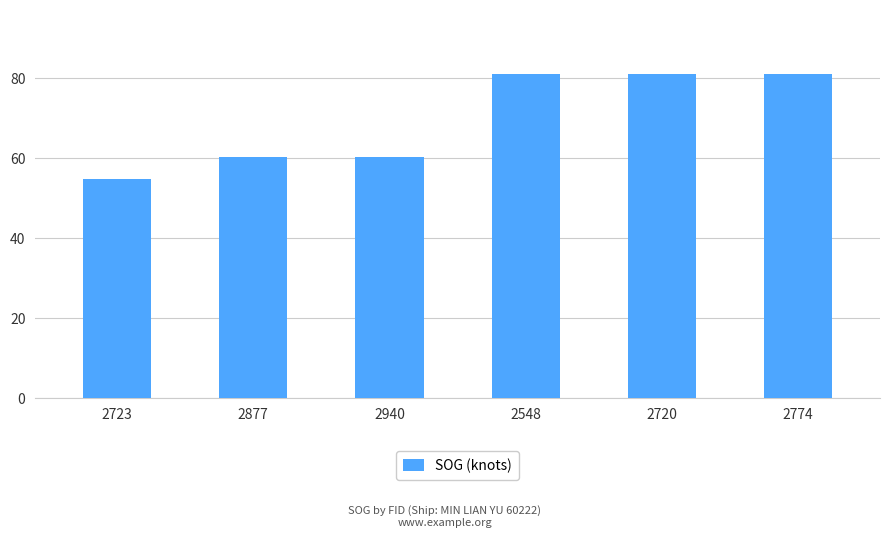

True or false: the data shows 88.6 at 2723.

False